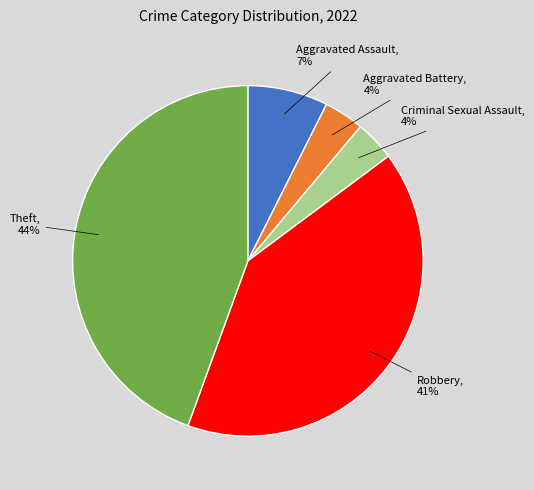

To the nearest percent, what is the average slice percentage?

20%